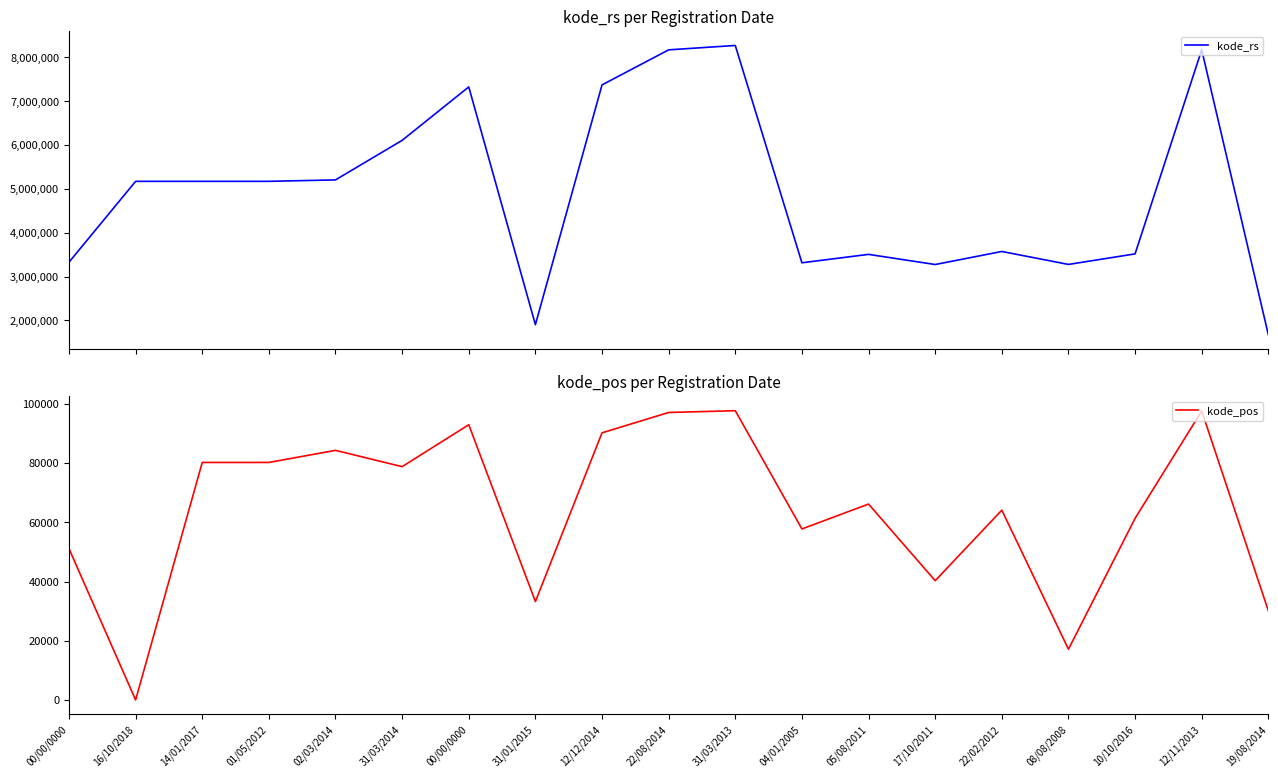

What is the total value across all series at 22/02/2012?

3635263